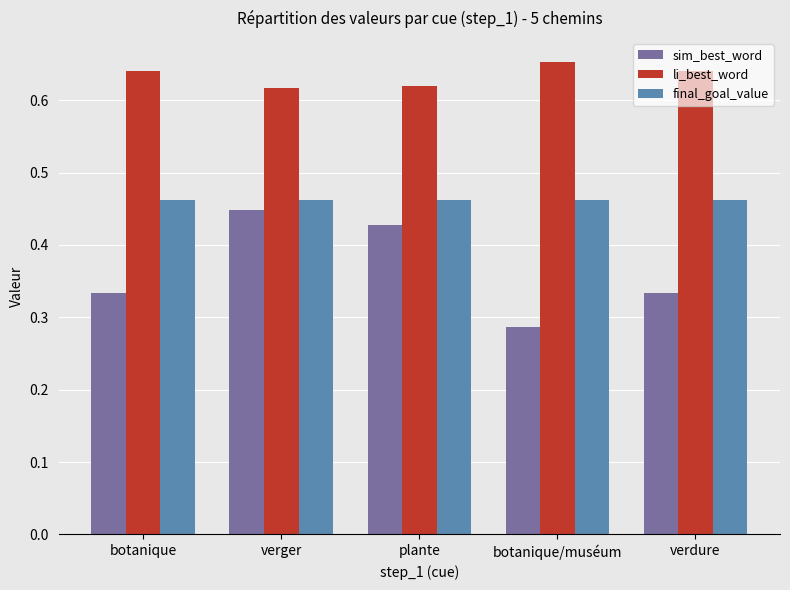

How many li_best_word values are between 0 and 1?

5